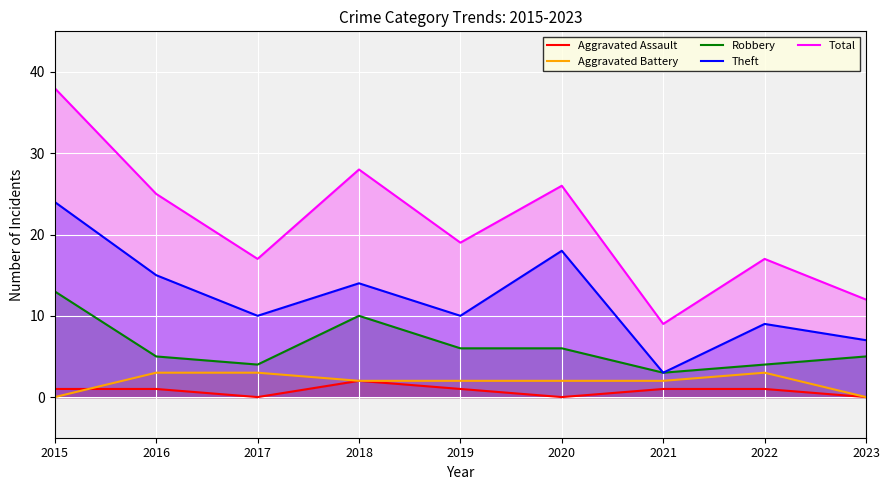

Reading left to right, transcribe all the data shown in this chart.

Aggravated Assault: 1	1	0	2	1	0	1	1	0
Aggravated Battery: 0	3	3	2	2	2	2	3	0
Robbery: 13	5	4	10	6	6	3	4	5
Theft: 24	15	10	14	10	18	3	9	7
Total: 38	25	17	28	19	26	9	17	12